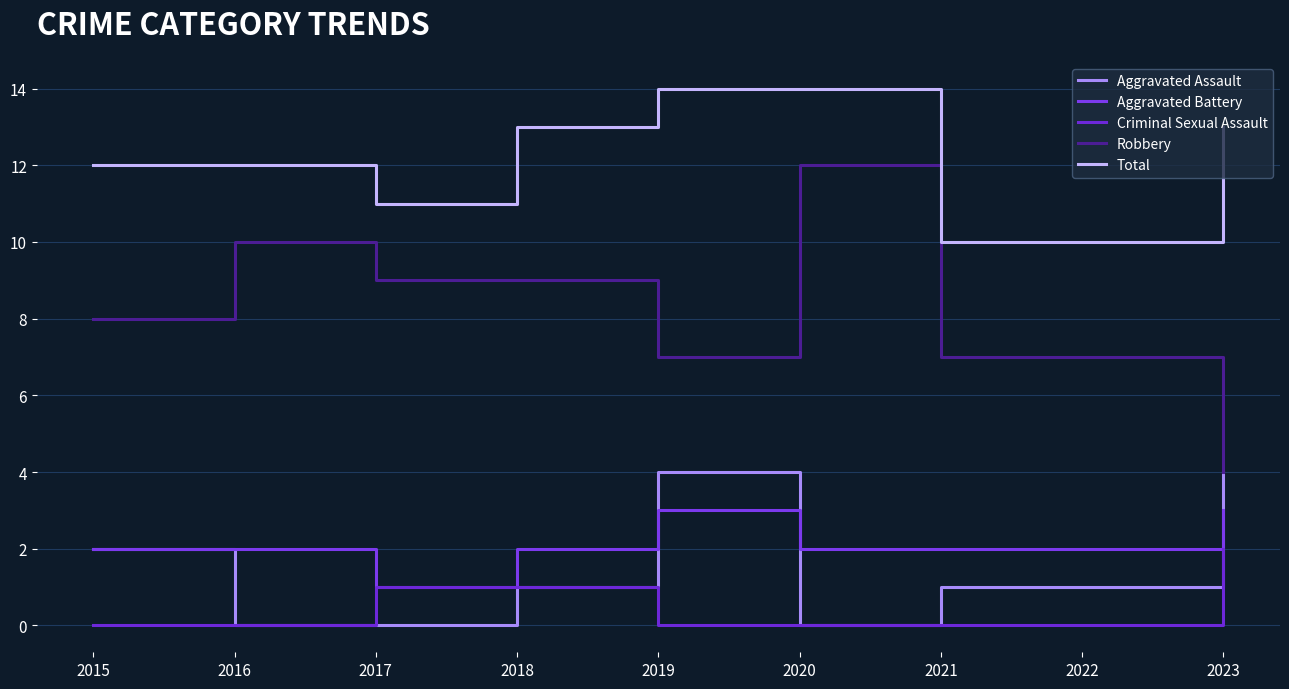

At which category does Total reach its first local valley?

2017